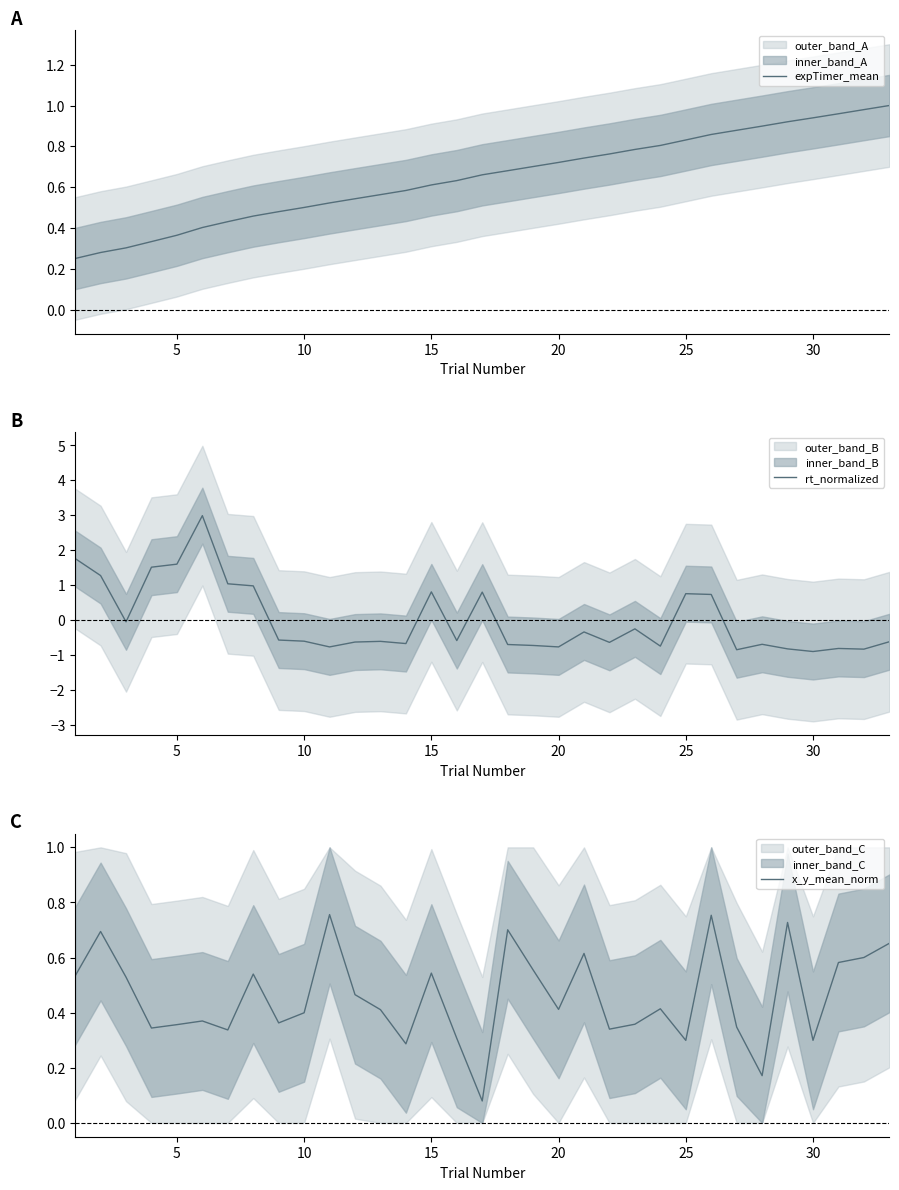

How many data points in rt_normalized are above 0?

11